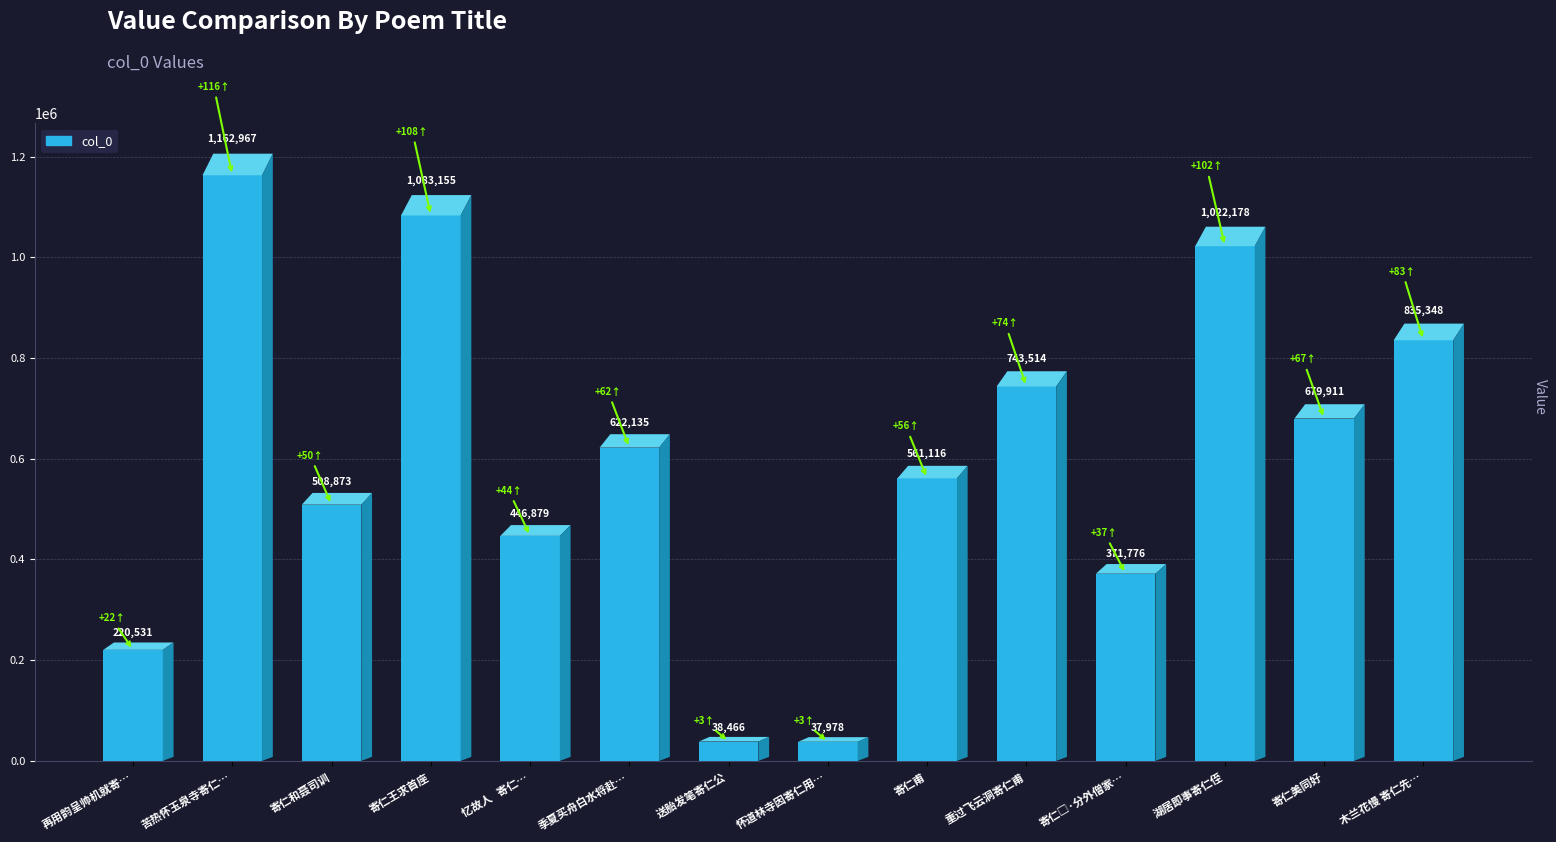

Reading left to right, list all the values displayed in this chart.

220531	1162967	508873	1083155	446879	622135	38466	37978	561116	743514	371776	1022178	679911	835348